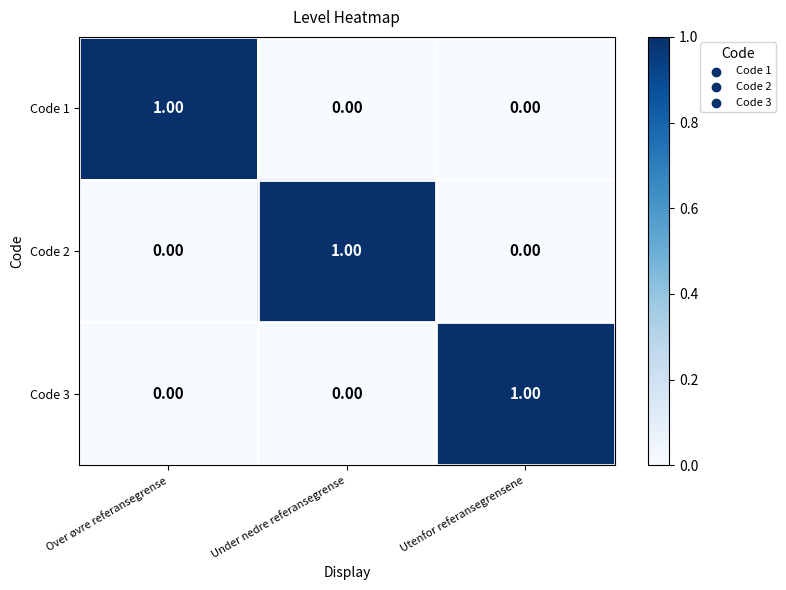

Is the value of Code 3 at Under nedre referansegrense greater than the value of Code 2 at Under nedre referansegrense?

No